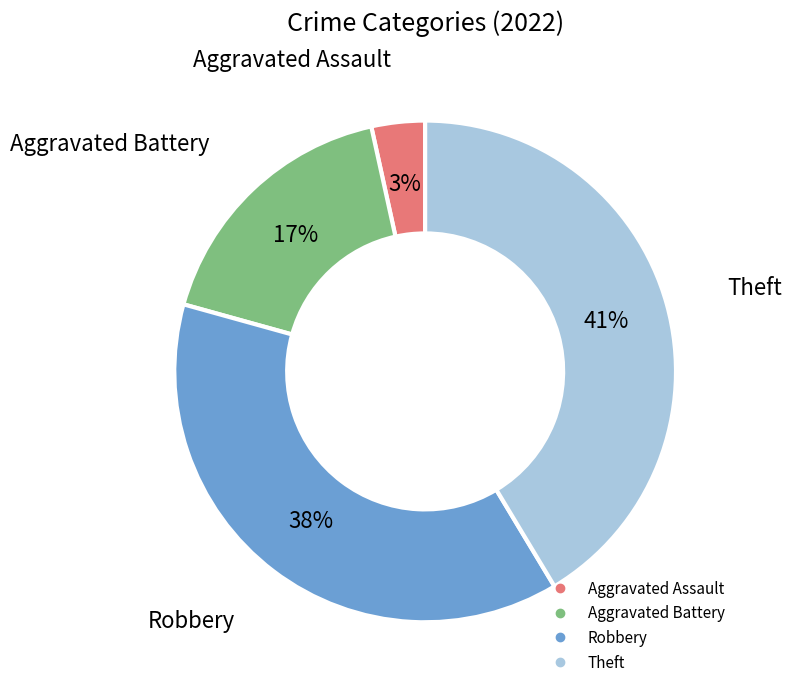

What is the ratio of the value at Robbery to the value at Theft?

0.9